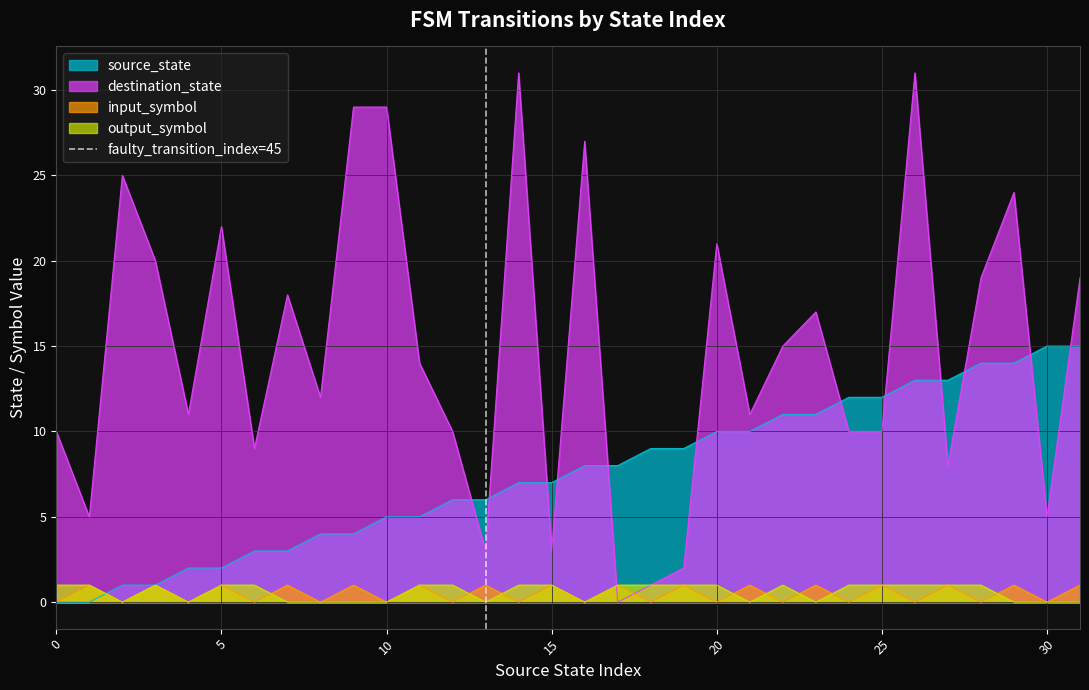

What is the maximum value for source_state?

15